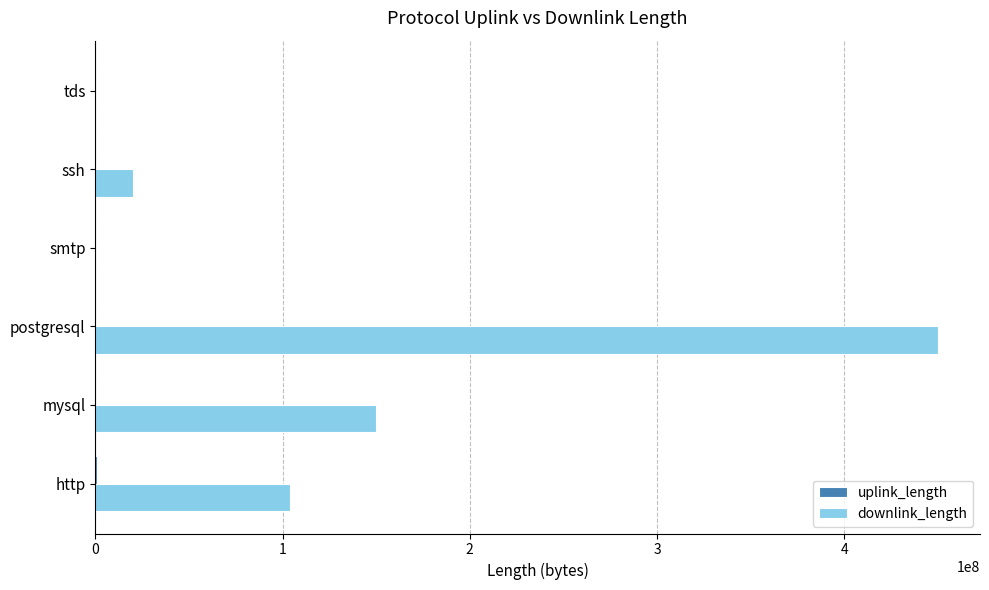

What is the sum of all downlink_length values?

724016084